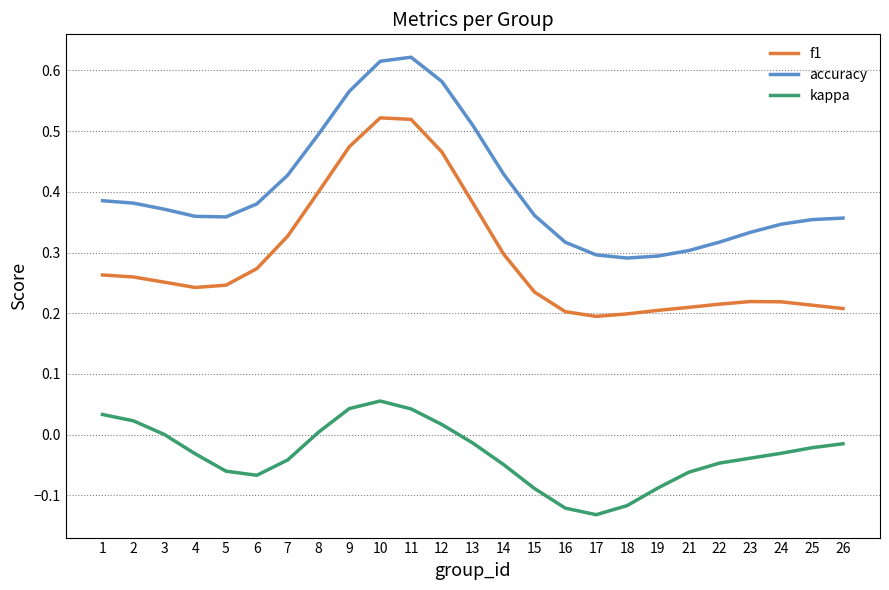

Is it true that accuracy equals 0.1 at 13?

False